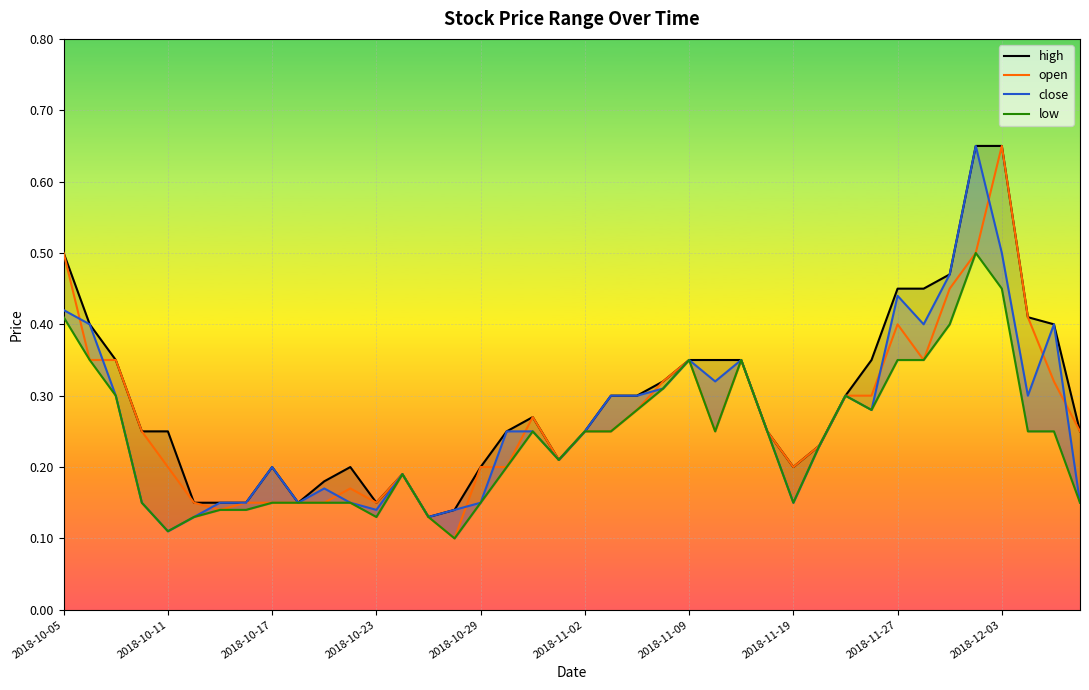

How many lines are shown in the chart?

4